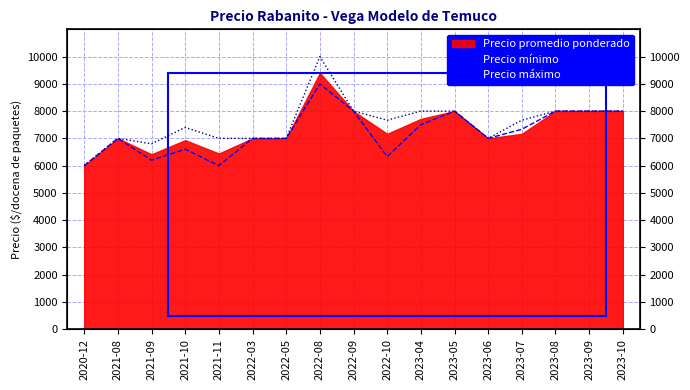

What is the minimum value shown in the chart?

6000